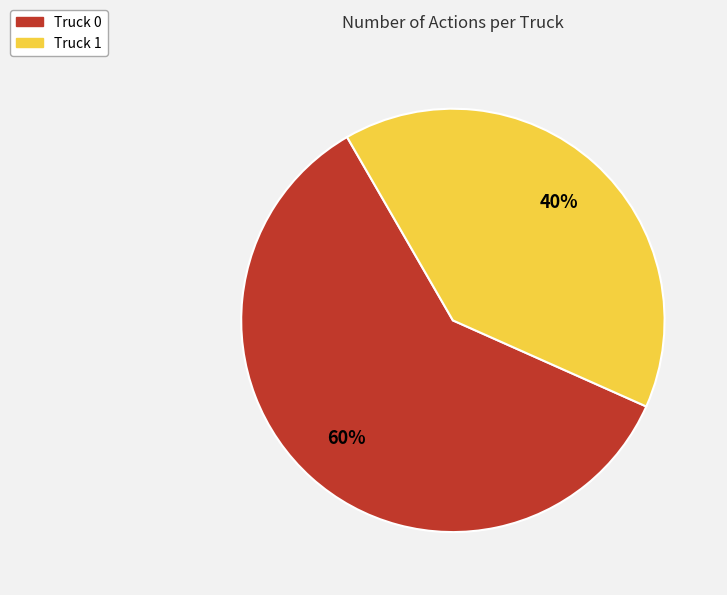

Rank the categories by value from highest to lowest.

Truck 0, Truck 1